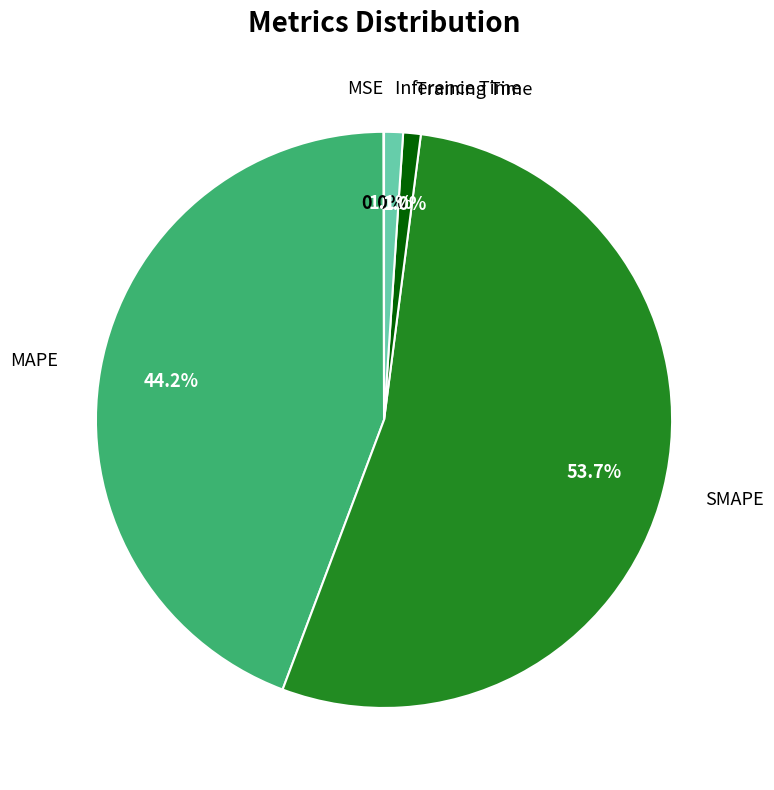

True or false: SMAPE accounts for 54% of the total.

True